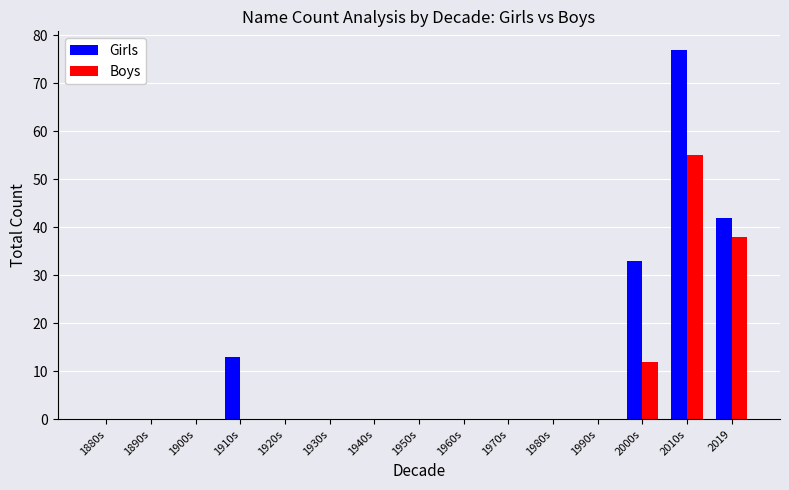

How many categories are shown in the chart?

15